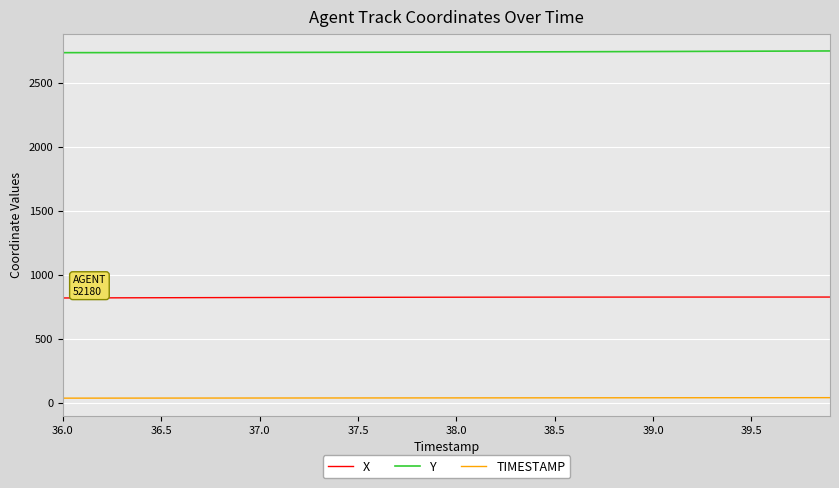

Is this an area chart (filled region under the line)?

No